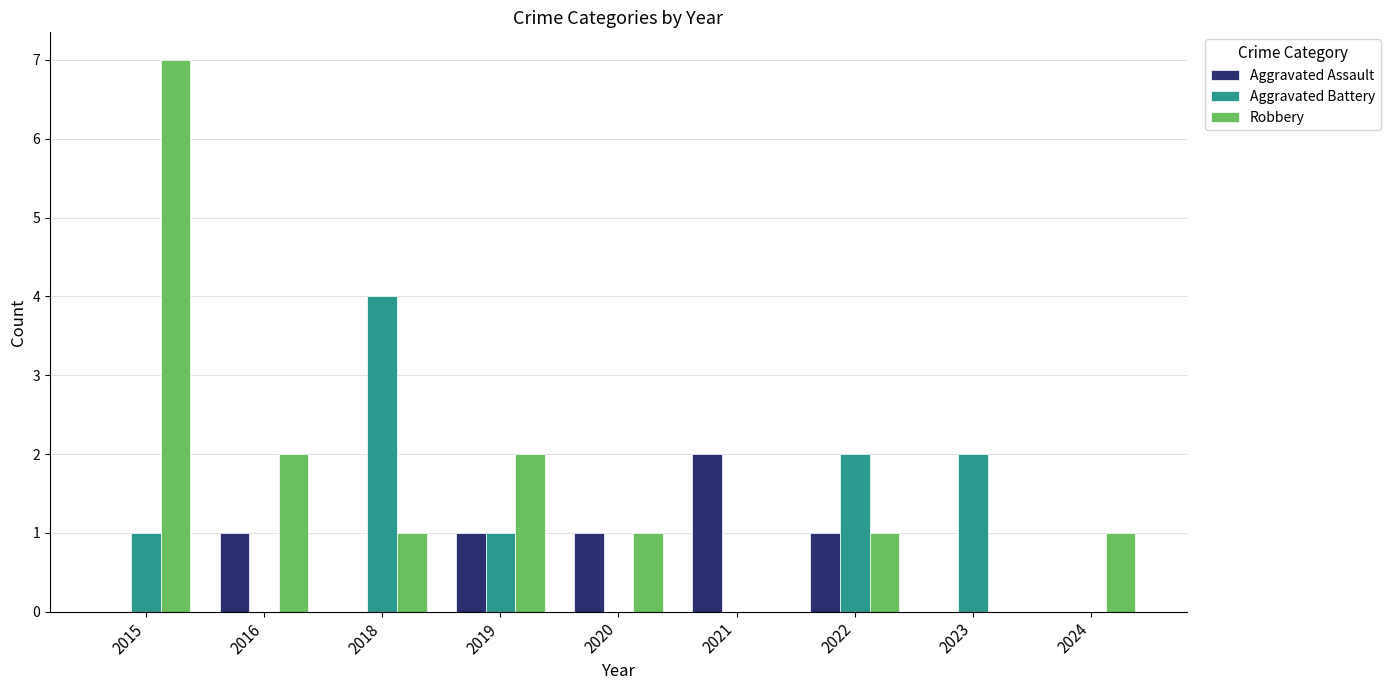

At which category is the sum across all series the highest?

2015